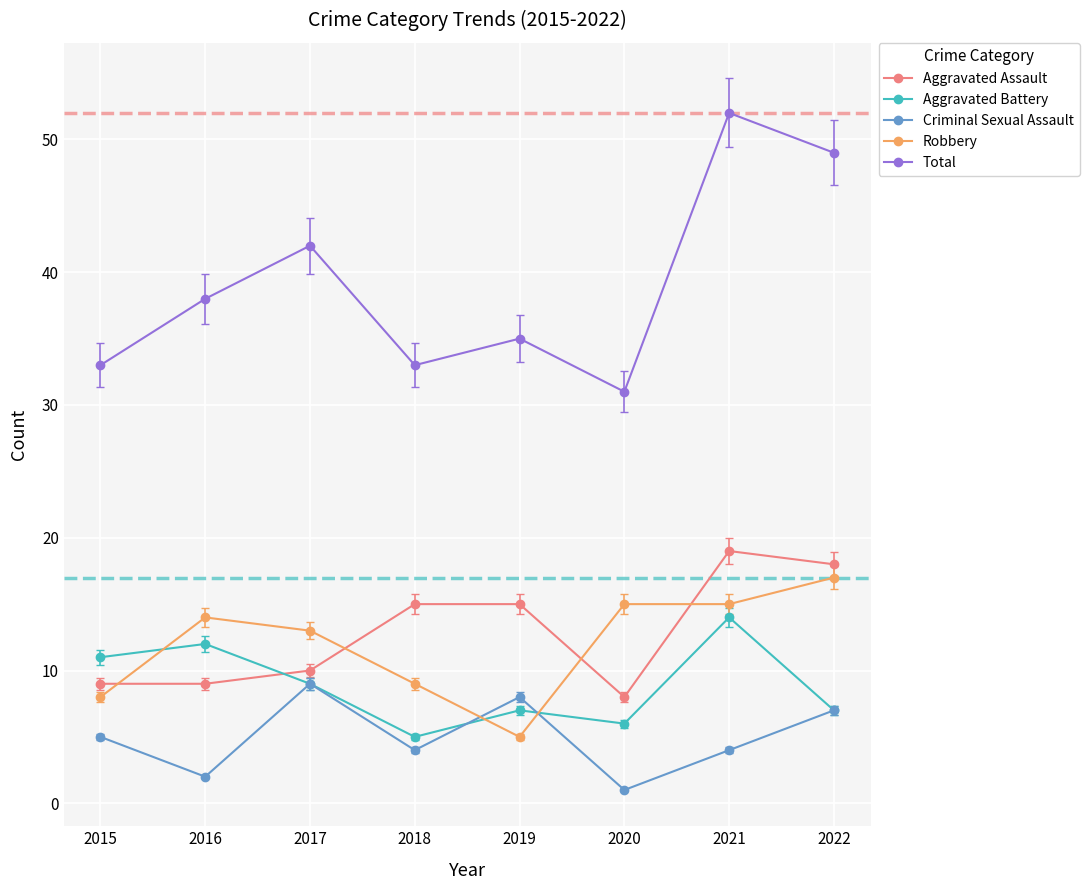

Which series has the largest total across all categories?

Total